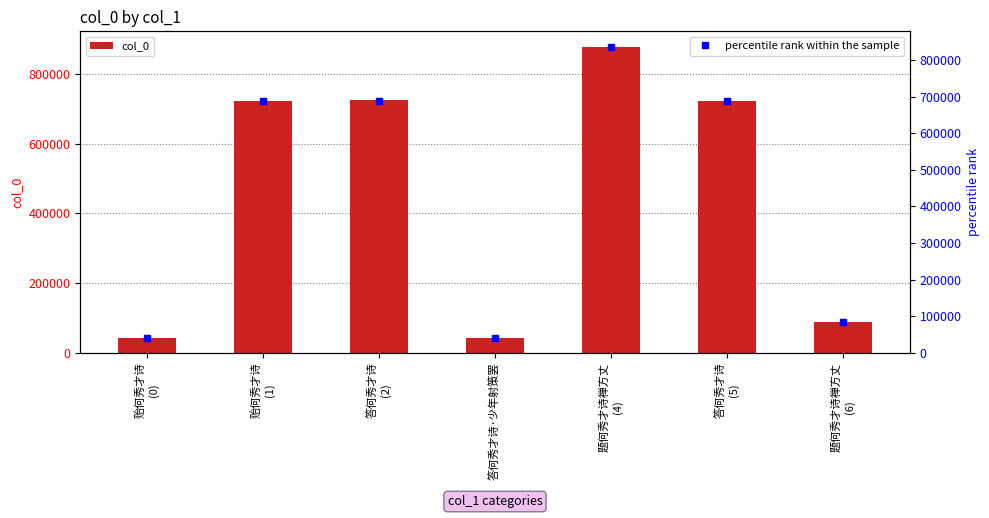

Are the bars horizontal?

No